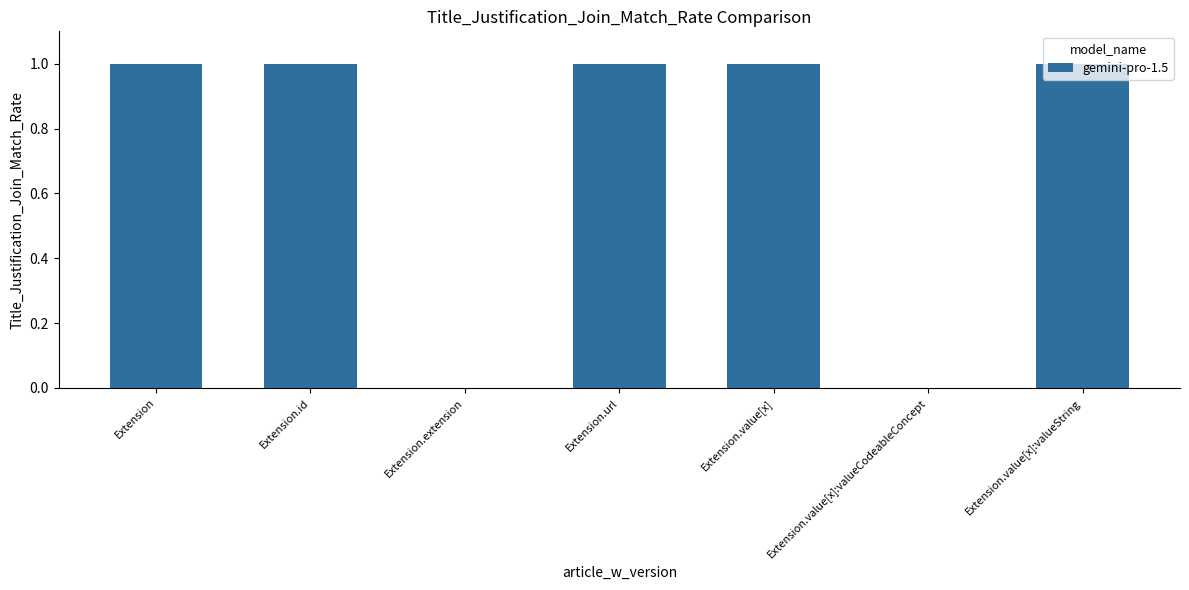

Is it true that the value at Extension.value[x] is 0?

False